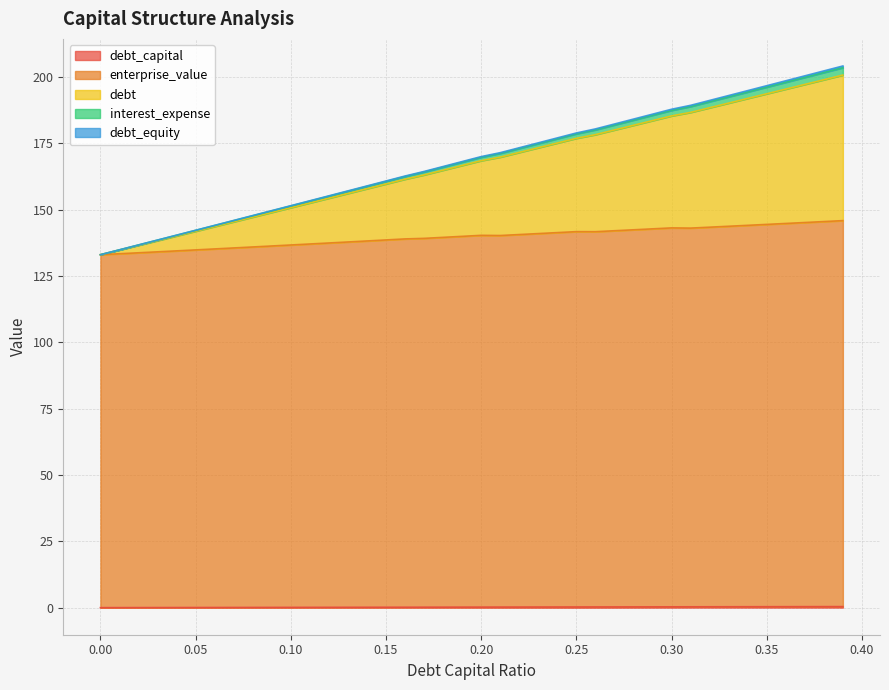

What is the highest value of the enterprise_value series?

145.9